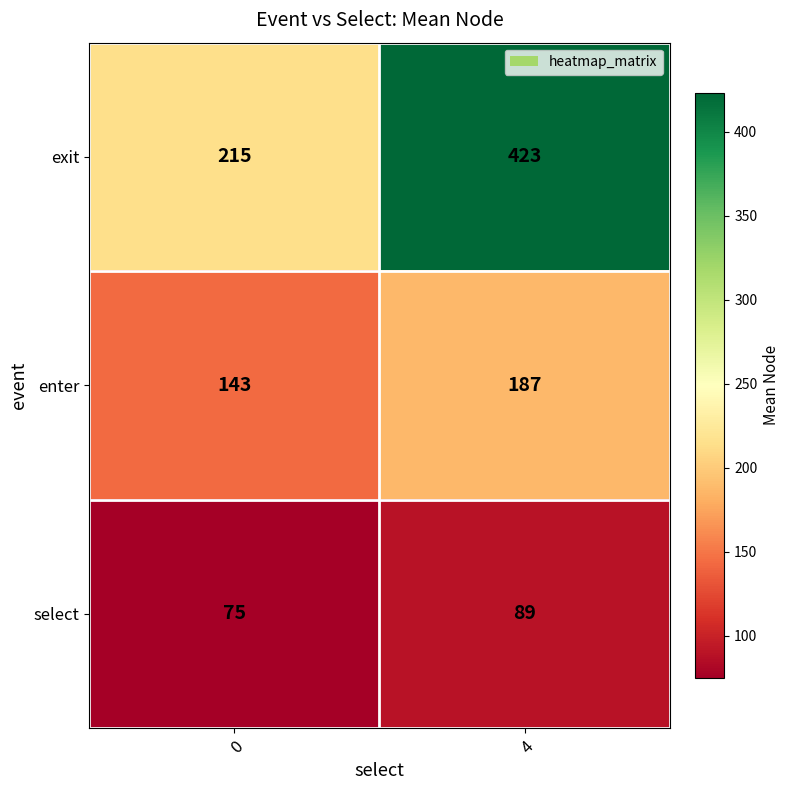

What is the sum of the enter values at 0 and 4?

330